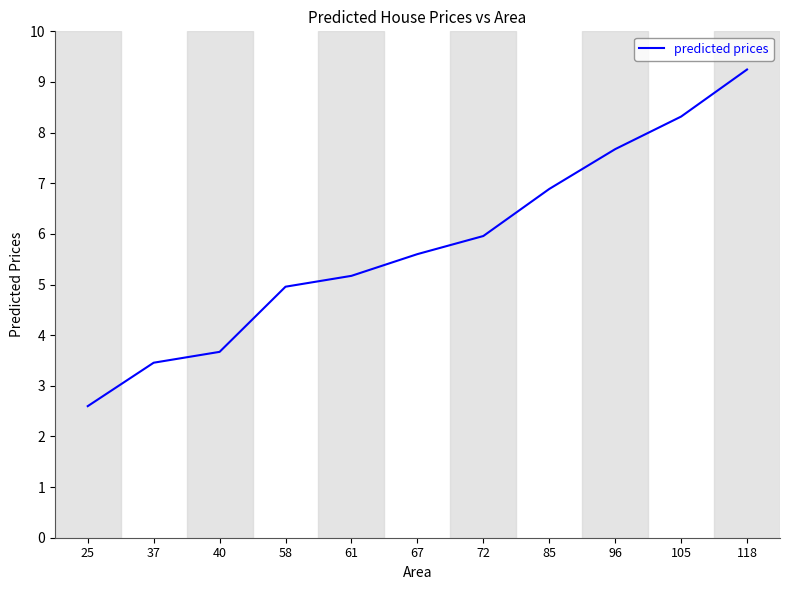

What is the difference between the values at 37 and 105?

4.9